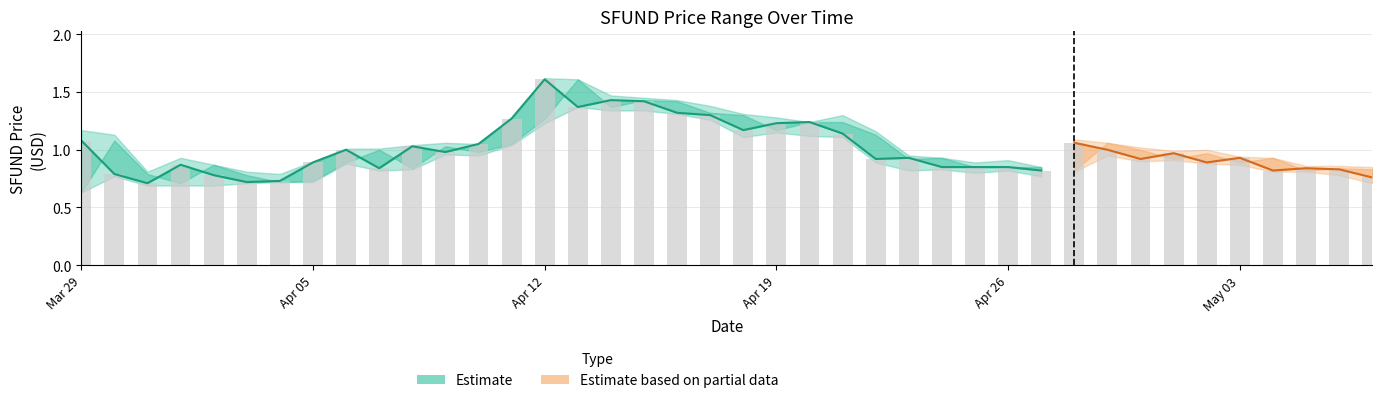

Is the value of low at 33 greater than the value of high at 26?

No